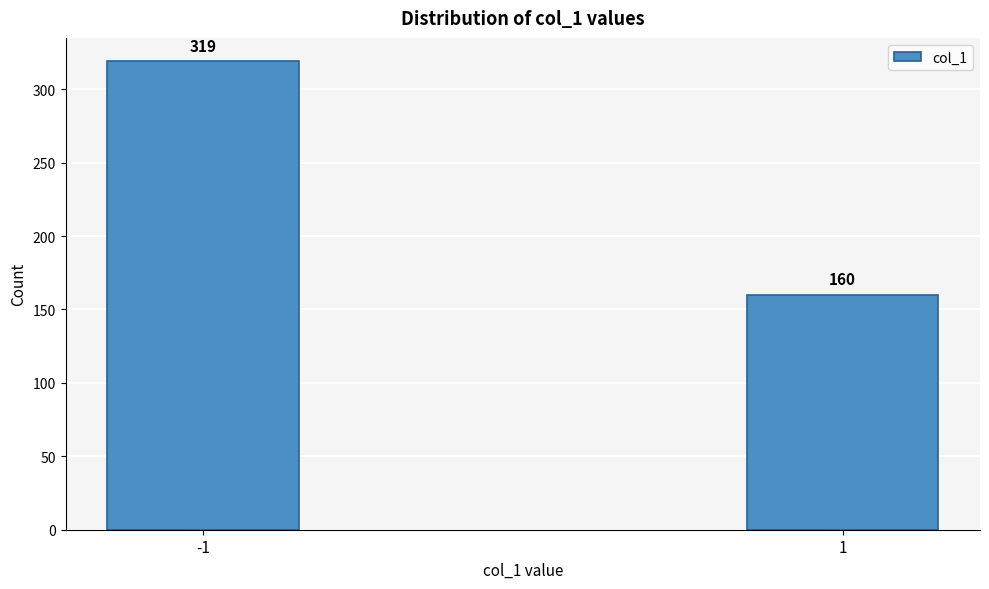

Reading left to right, what are all the values shown in this chart?

319	160